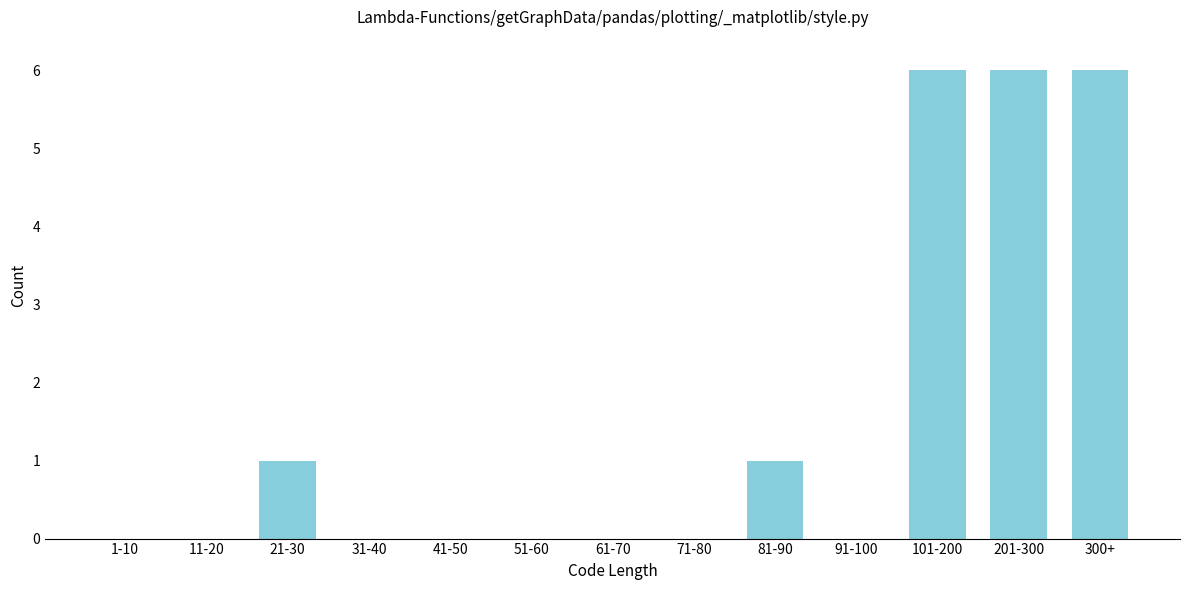

Reading left to right, transcribe all the data shown in this chart.

1-10=0	11-20=0	21-30=1	31-40=0	41-50=0	51-60=0	61-70=0	71-80=0	81-90=1	91-100=0	101-200=6	201-300=6	300+=6